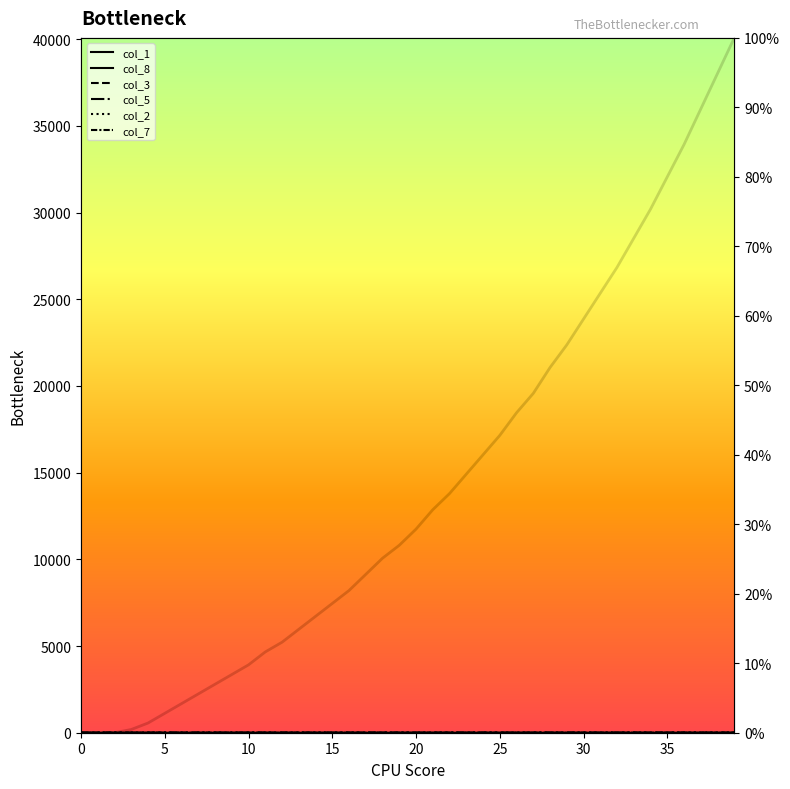

What is the approximate value of col_8 at 23?

0.8